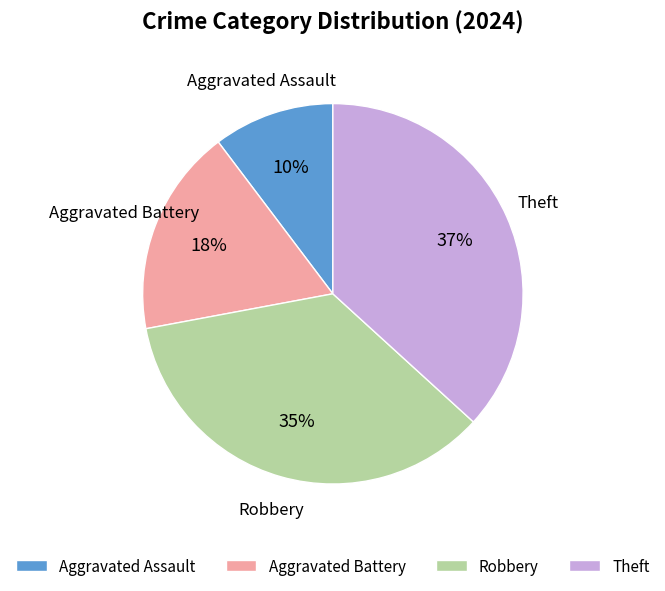

The Robbery slice represents 35% of the pie. True or false?

True